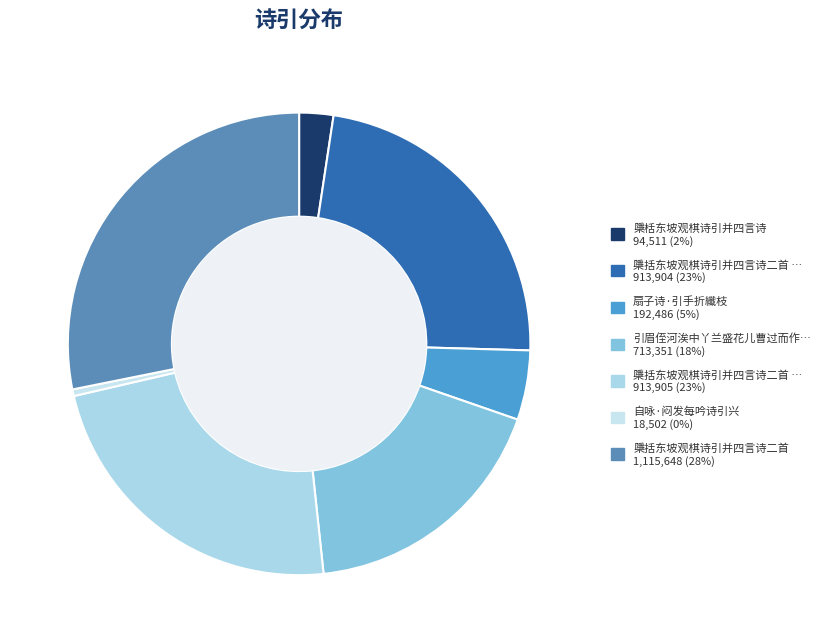

How many segments does this pie chart have?

7